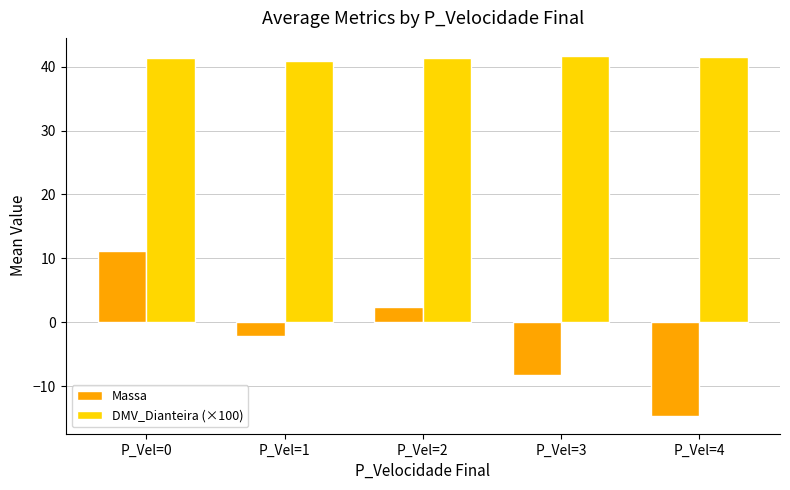

What is the maximum value shown in the chart?

41.7